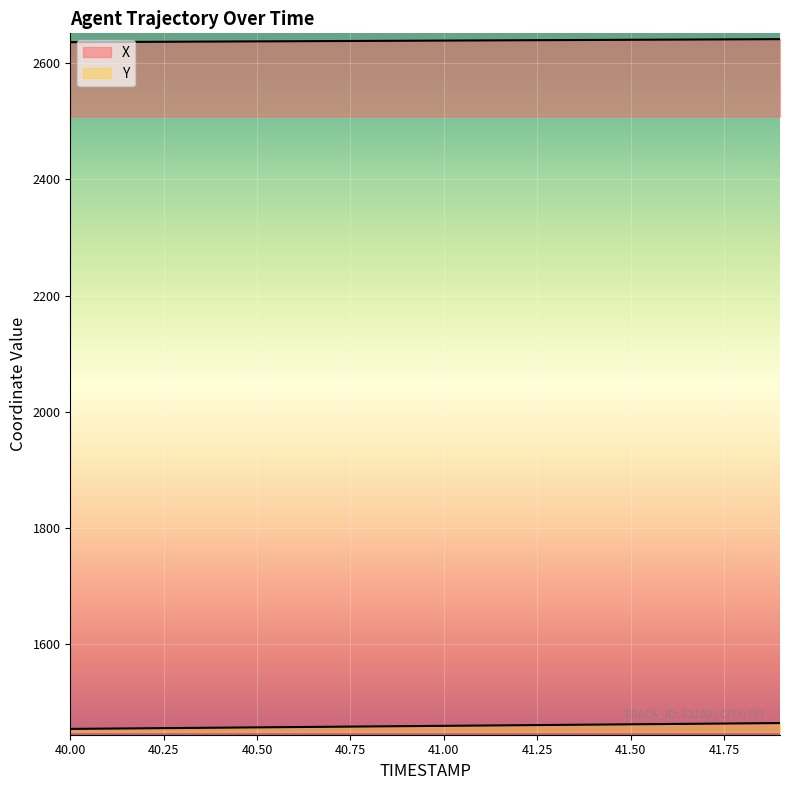

Which series has the largest total across all categories?

X